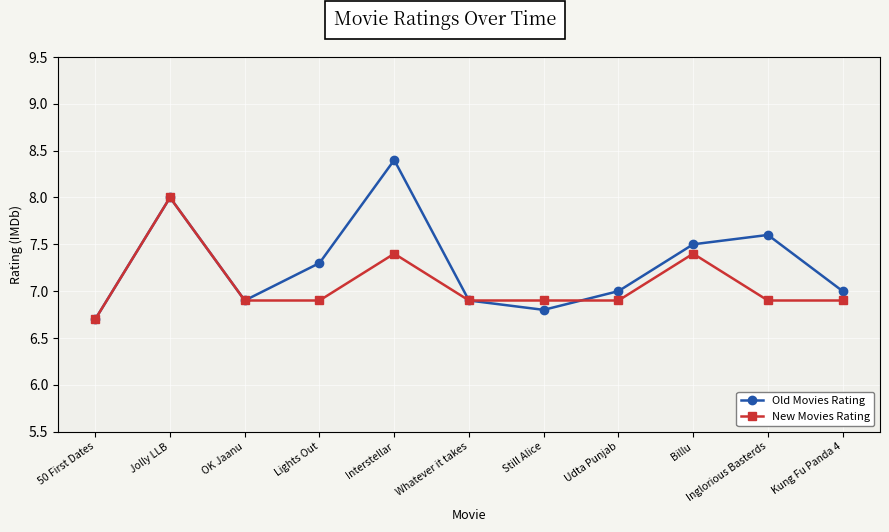

What value does the Old Movies Rating series have at Inglorious Basterds?

7.6